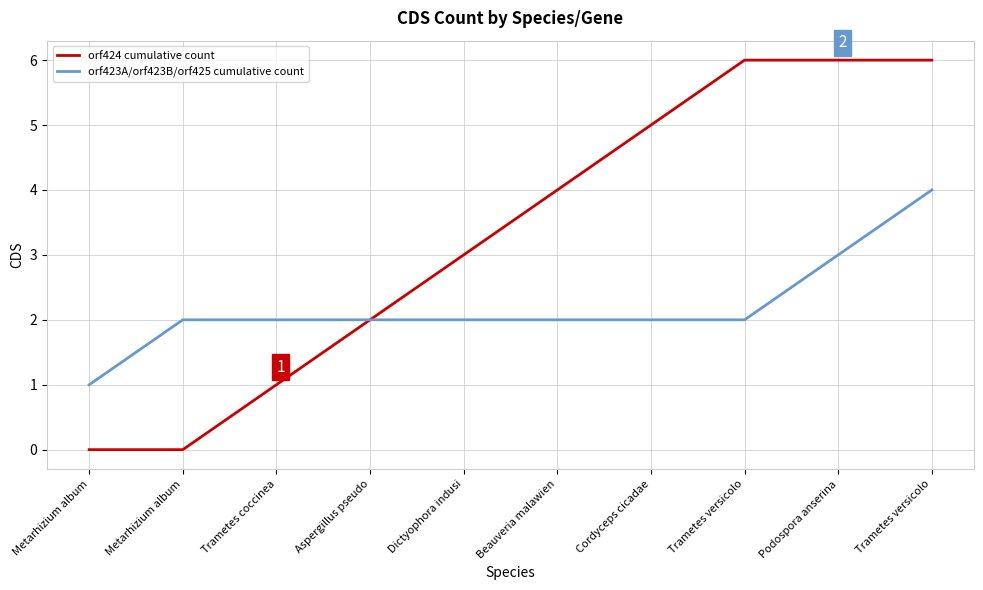

What is the average value of the orf424 cumulative count series?

3